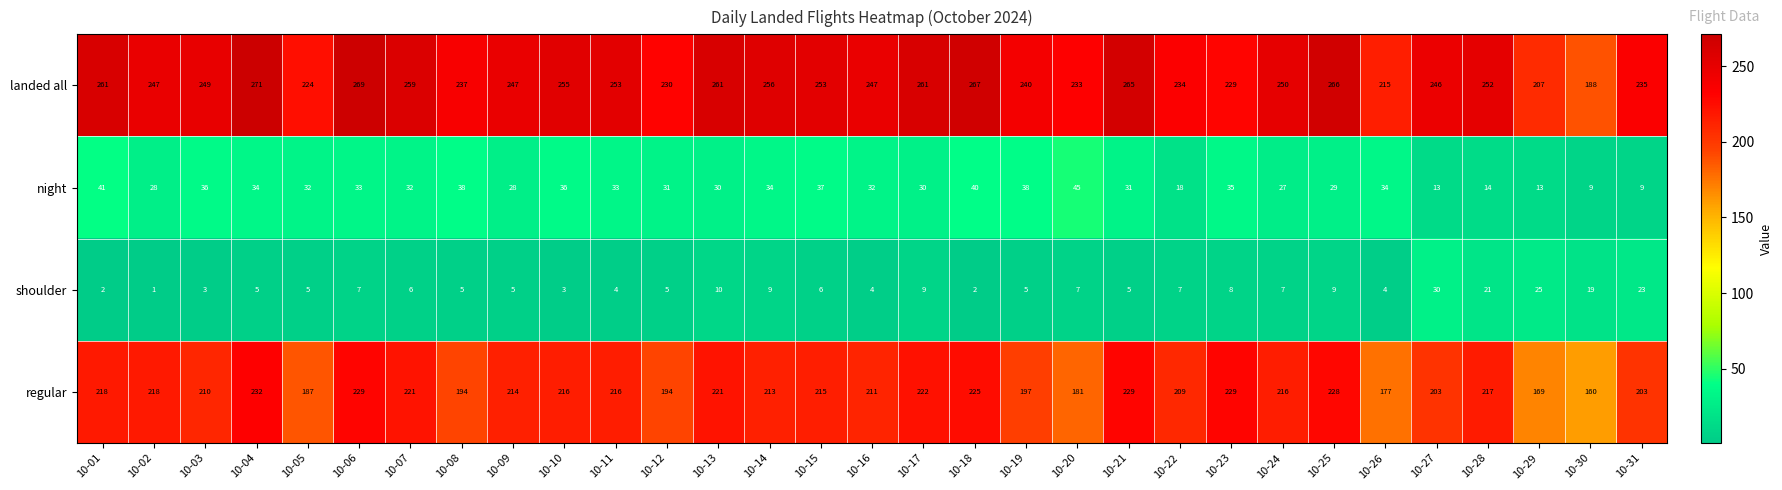

Between 10-18 and 10-27, which series saw the biggest shift?

shoulder